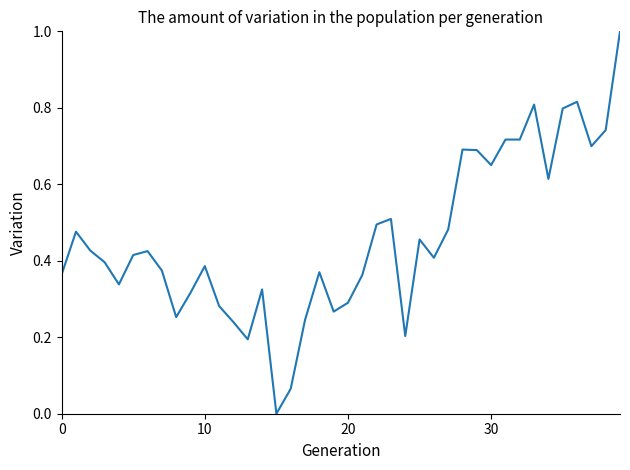

What is the difference between the maximum and minimum values?

1.0